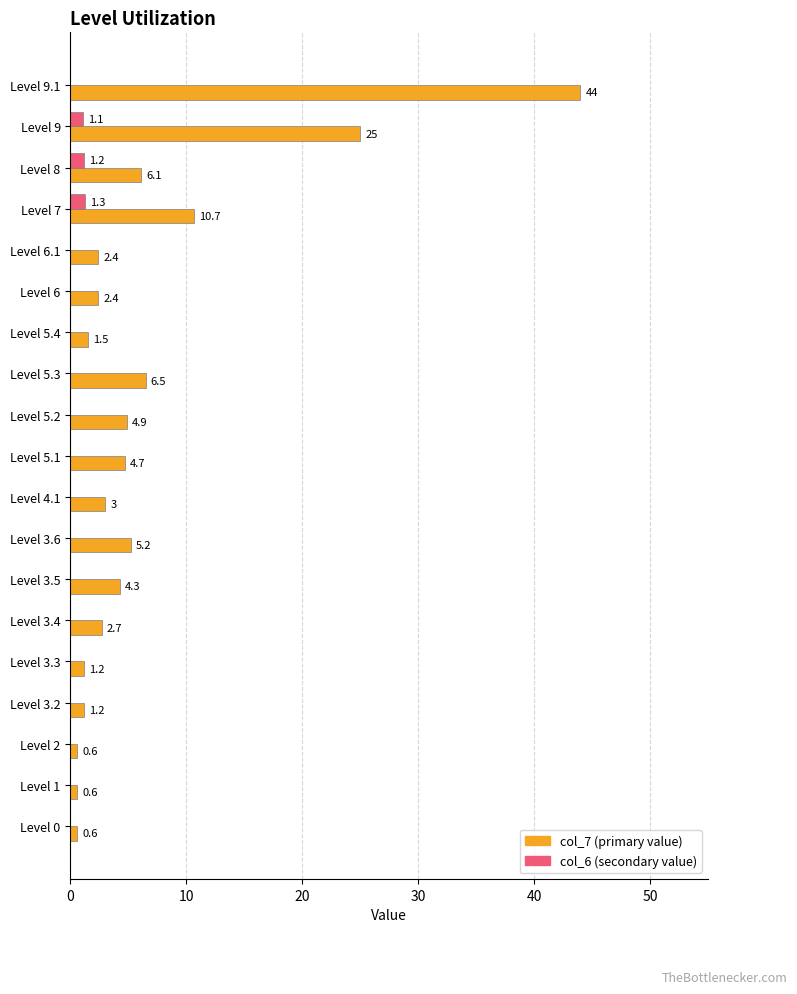

What is the greatest value displayed?

44.0